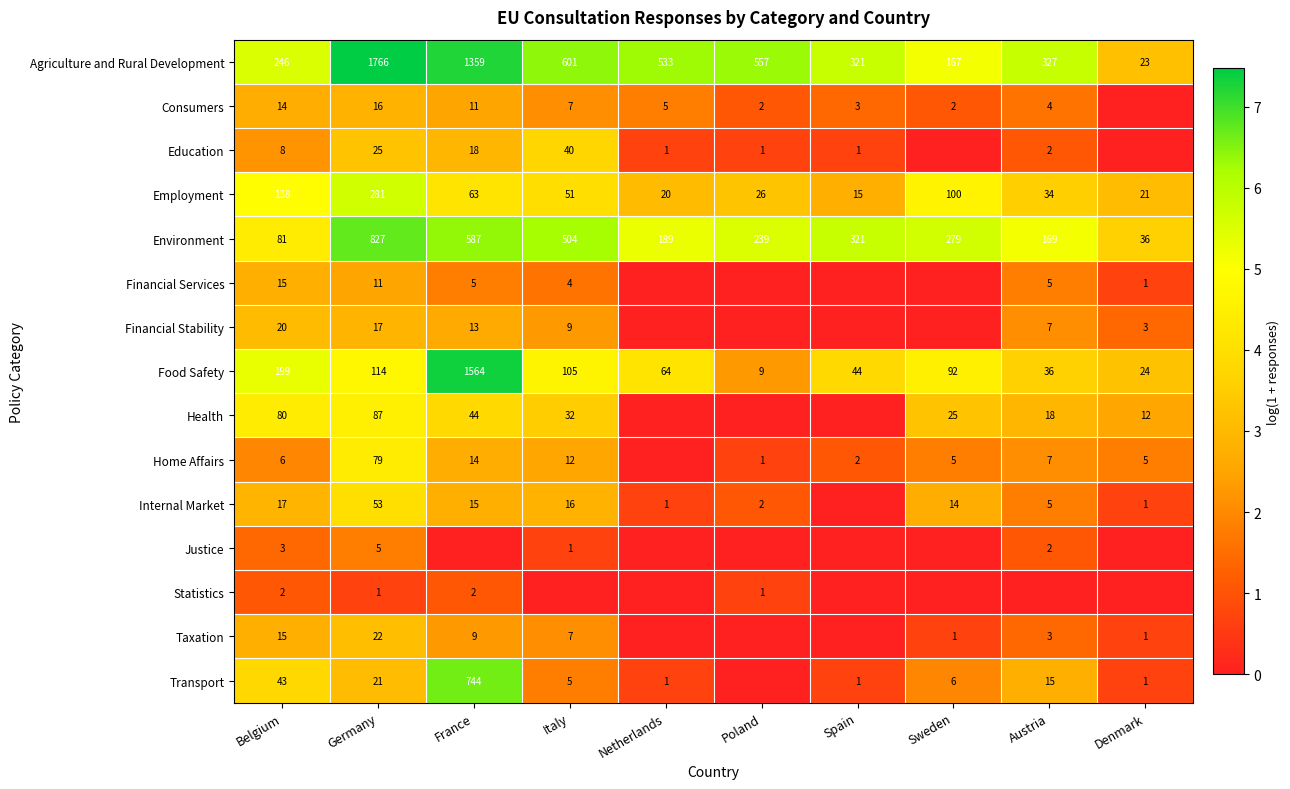

Where is Food Safety nearest to the value 786?

Belgium